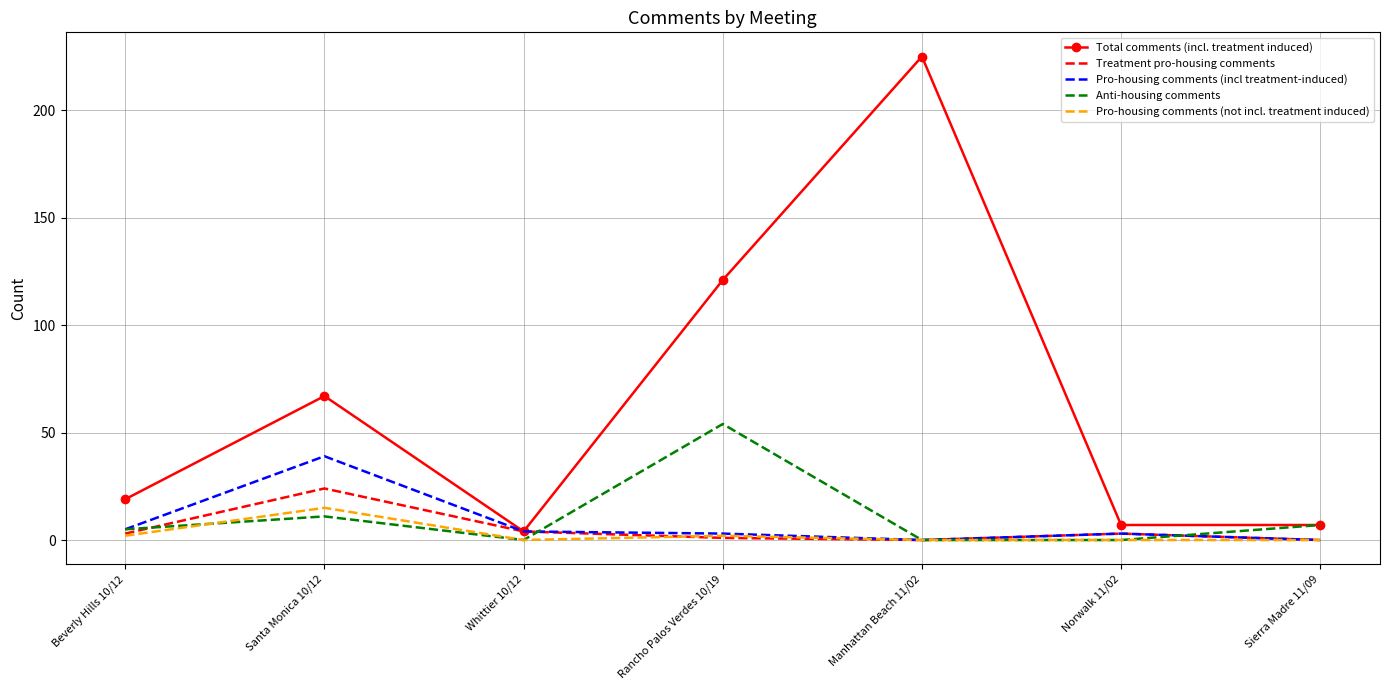

Which series has the largest range (max minus min)?

Total comments (incl. treatment induced)